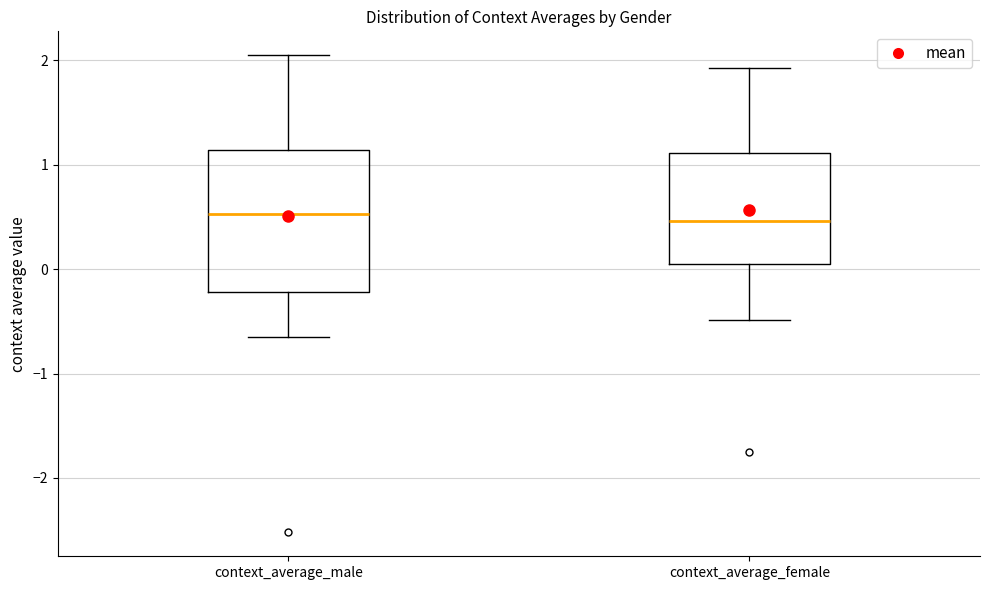

Reading left to right, transcribe this box plot: for each box, give where its median line is, the range the box spans, and where its two whiskers end, as read against the y-axis. The values are not printed on the chart, so give them approximately, as read against the axis.

context_average_male: median 0.5, box -0.2 to 1.1, whiskers -0.7 to 2.1
context_average_female: median 0.5, box 0.0 to 1.1, whiskers -0.5 to 1.9